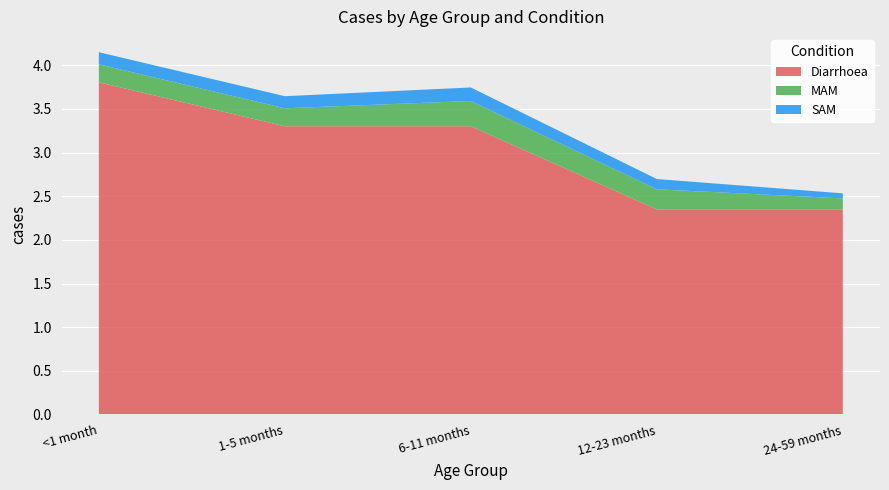

Reading right to left, list all the values displayed in this chart.

Diarrhoea: 2.3	2.3	3.3	3.3	3.8
MAM: 0.1	0.2	0.3	0.2	0.2
SAM: 0.1	0.1	0.2	0.1	0.1